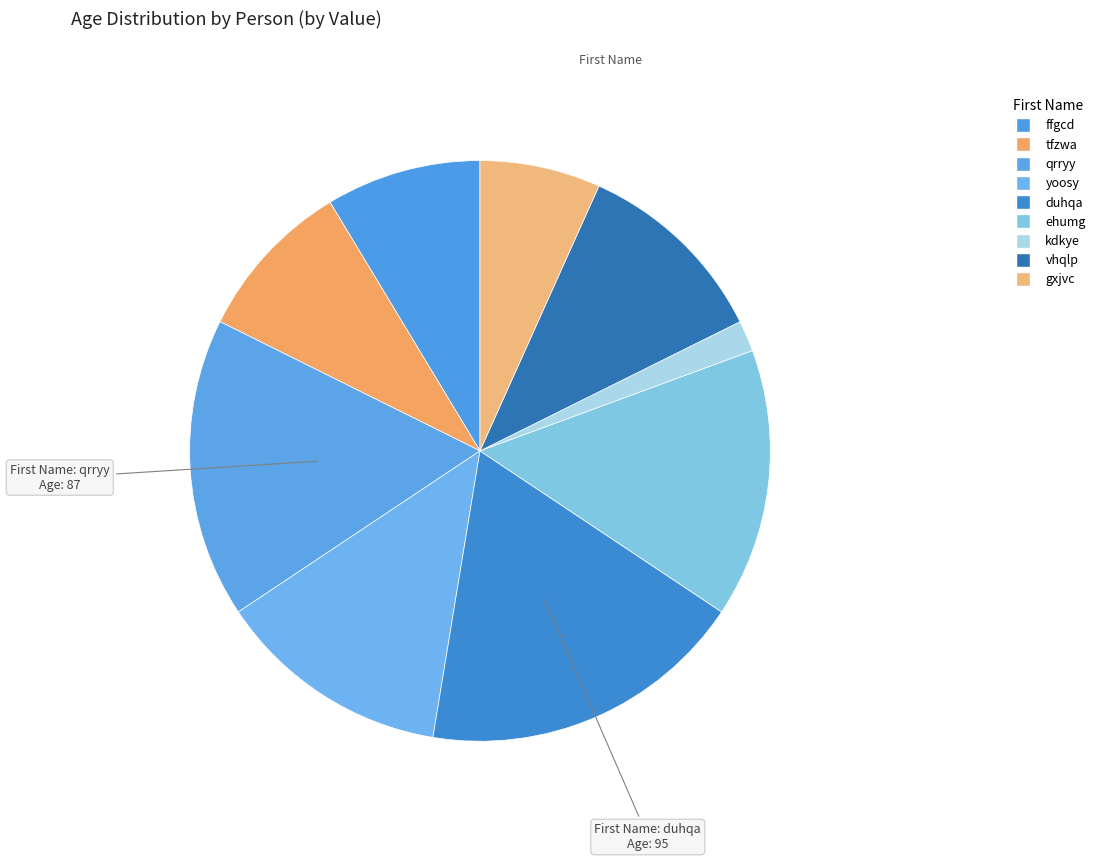

Which slice is the largest?

duhqa